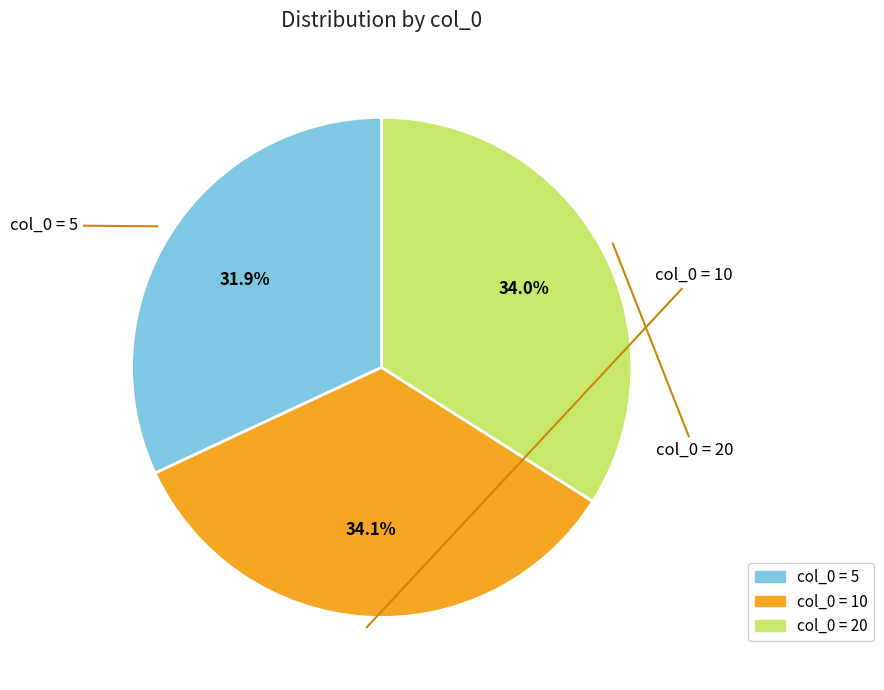

To the nearest percent, what is the difference between the largest and smallest slice percentages?

2%